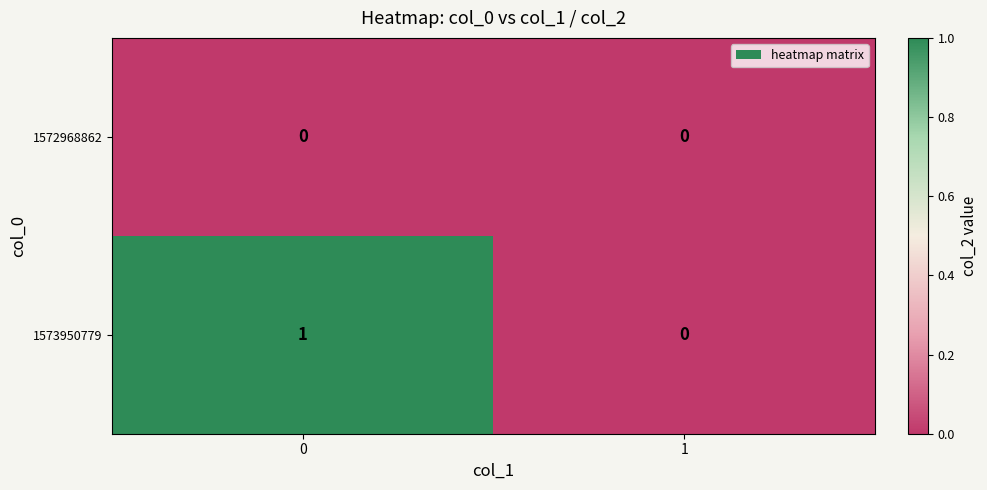

Rank the series by their maximum value, from highest to lowest.

1573950779, 1572968862